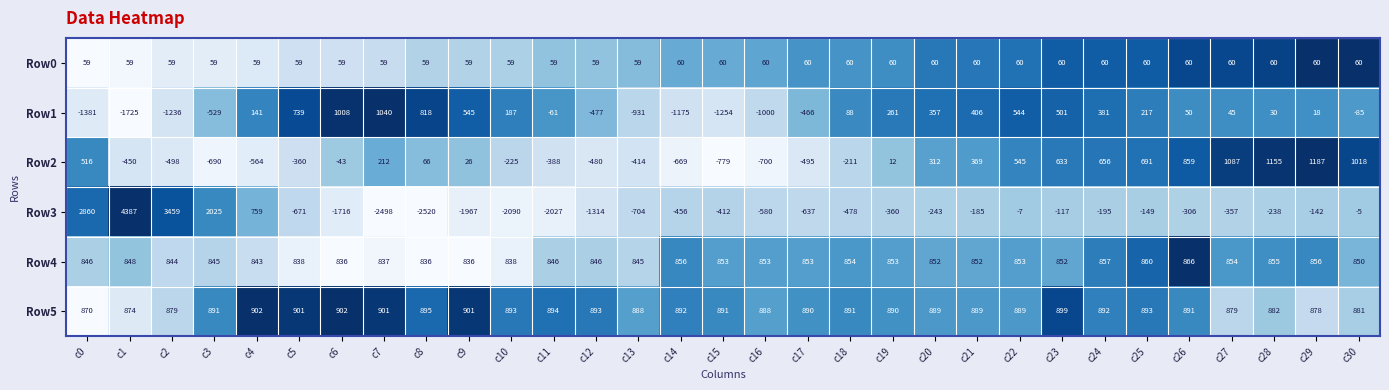

True or false: Row2 has a value of -700 at c16.

True